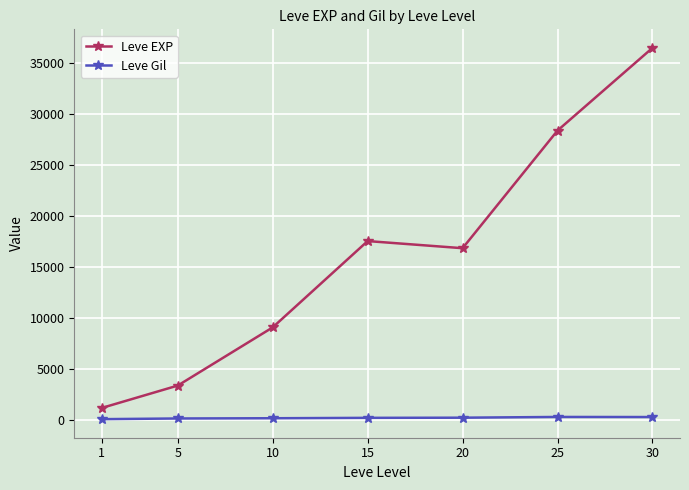

List the series in order of their overall mean, lowest first.

Leve Gil, Leve EXP